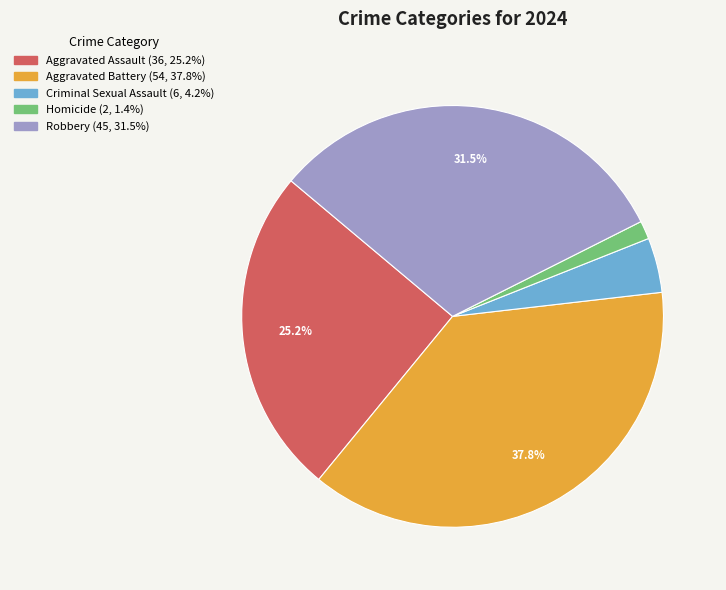

The Aggravated Assault slice represents 39% of the pie. True or false?

False